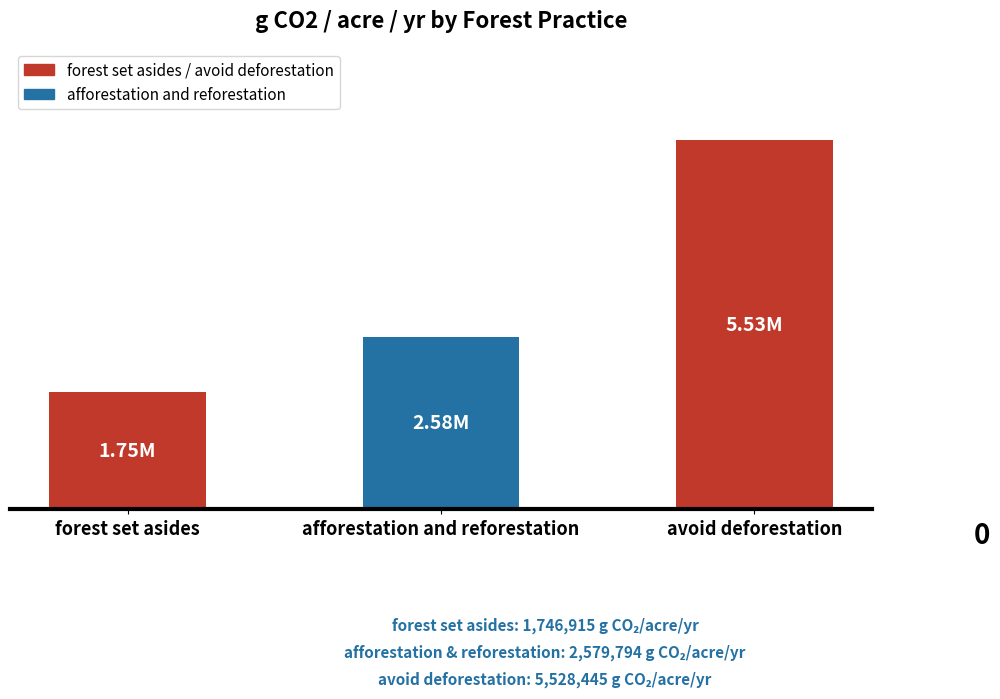

True or false: the data shows 4503091.8 at afforestation and reforestation.

False